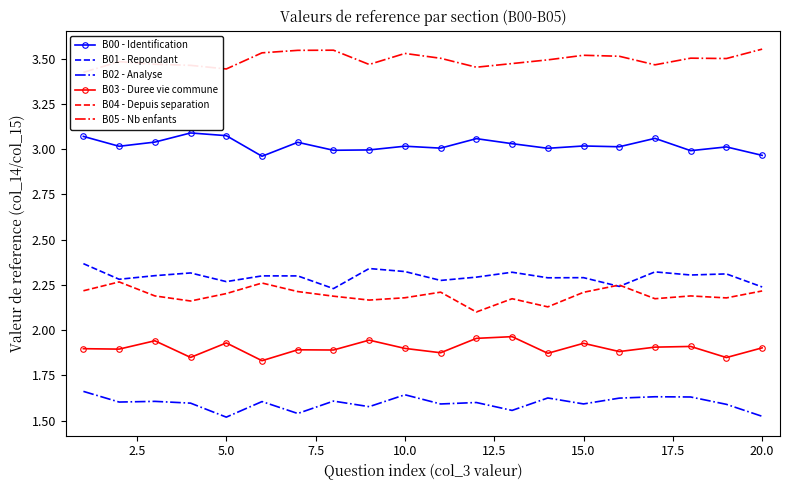

Reading right to left, transcribe all the data shown in this chart.

B00 - Identification: 3.0	3.0	3.0	3.1	3.0	3.0	3.0	3.0	3.1	3.0	3.0	3.0	3.0	3.0	3.0	3.1	3.1	3.0	3.0	3.1
B01 - Repondant: 2.2	2.3	2.3	2.3	2.2	2.3	2.3	2.3	2.3	2.3	2.3	2.3	2.2	2.3	2.3	2.3	2.3	2.3	2.3	2.4
B02 - Analyse: 1.5	1.6	1.6	1.6	1.6	1.6	1.6	1.6	1.6	1.6	1.6	1.6	1.6	1.5	1.6	1.5	1.6	1.6	1.6	1.7
B03 - Duree vie commune: 1.9	1.8	1.9	1.9	1.9	1.9	1.9	2.0	2.0	1.9	1.9	1.9	1.9	1.9	1.8	1.9	1.8	1.9	1.9	1.9
B04 - Depuis separation: 2.2	2.2	2.2	2.2	2.2	2.2	2.1	2.2	2.1	2.2	2.2	2.2	2.2	2.2	2.3	2.2	2.2	2.2	2.3	2.2
B05 - Nb enfants: 3.6	3.5	3.5	3.5	3.5	3.5	3.5	3.5	3.5	3.5	3.5	3.5	3.5	3.5	3.5	3.4	3.5	3.5	3.5	3.4